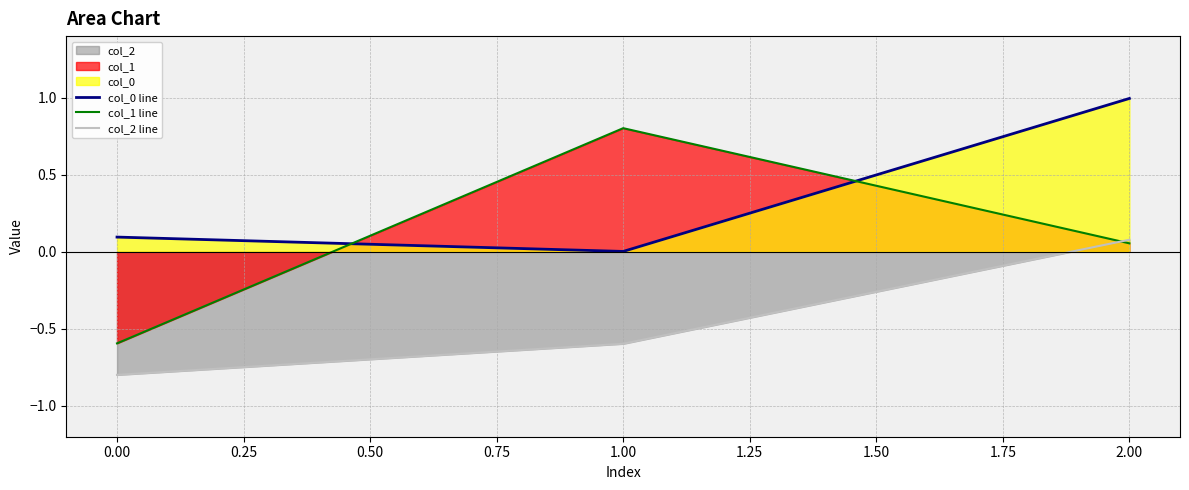

What is the spread (max minus min) of values at 0.00?

0.9